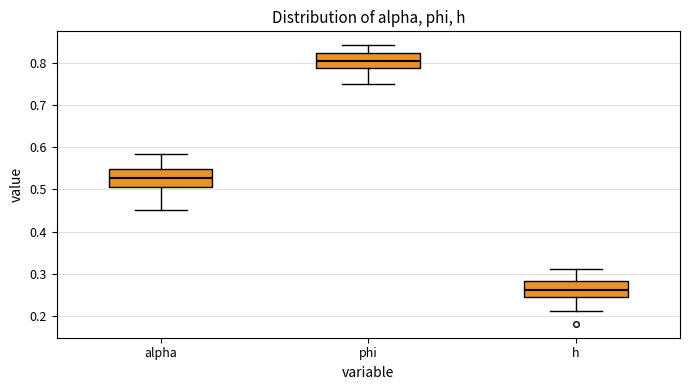

Where is the upper edge of the box for alpha on the y-axis? The values are not printed on the chart, so give them approximately, as read against the axis.

0.55